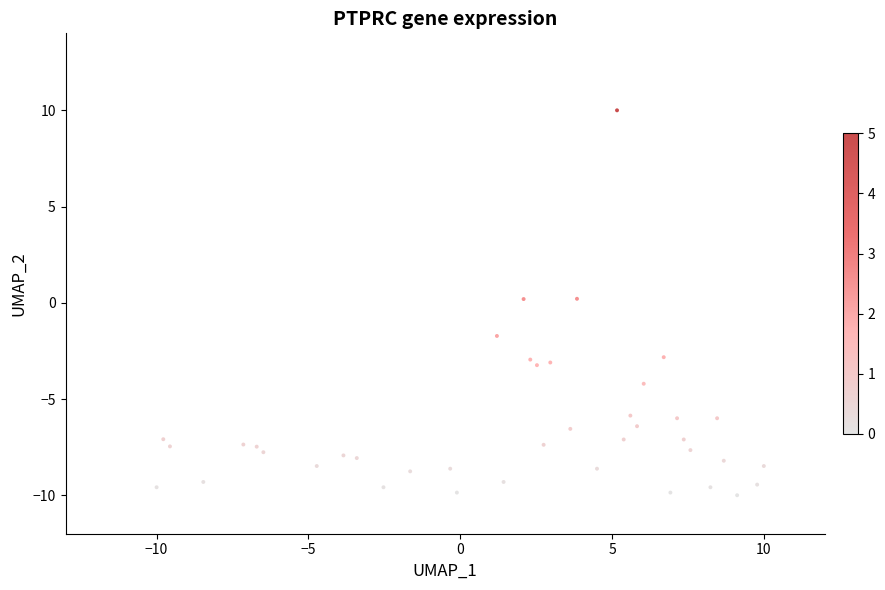

What is the range of X values (max minus min)?

20.0